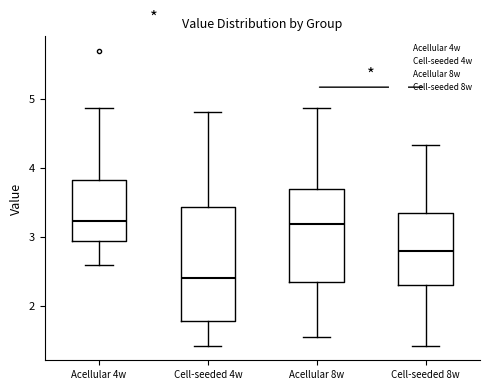

Reading left to right, transcribe this box plot: for each box, give where its median line is, the range the box spans, and where its two whiskers end, as read against the y-axis. The values are not printed on the chart, so give them approximately, as read against the axis.

Acellular 4w: median 3.2, box 2.9 to 3.8, whiskers 2.6 to 4.9
Cell-seeded 4w: median 2.4, box 1.8 to 3.4, whiskers 1.4 to 4.8
Acellular 8w: median 3.2, box 2.3 to 3.7, whiskers 1.6 to 4.9
Cell-seeded 8w: median 2.8, box 2.3 to 3.3, whiskers 1.4 to 4.3